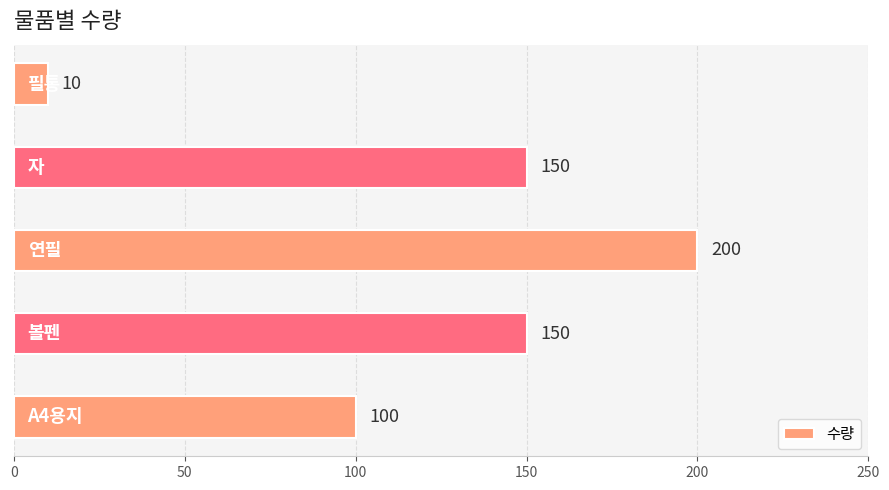

What is the sum of all values?

610